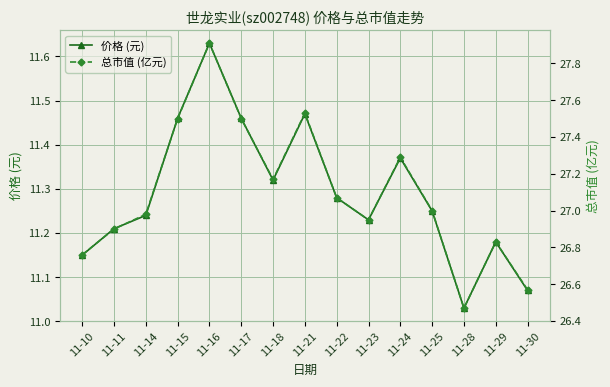

What is the sum of the 总市值 (亿元) values at 11-24 and 11-21?

54.8